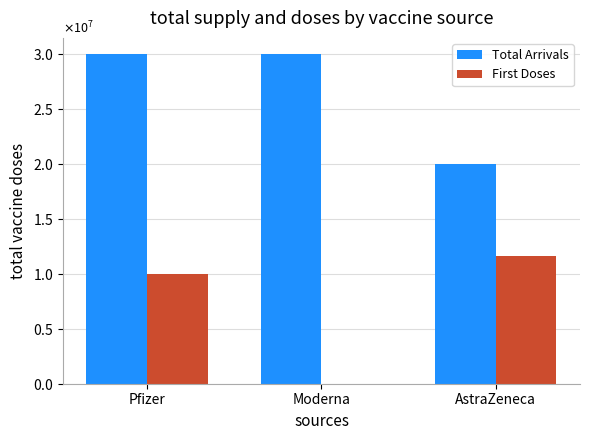

Between Pfizer and Moderna, which series saw the biggest shift?

First Doses